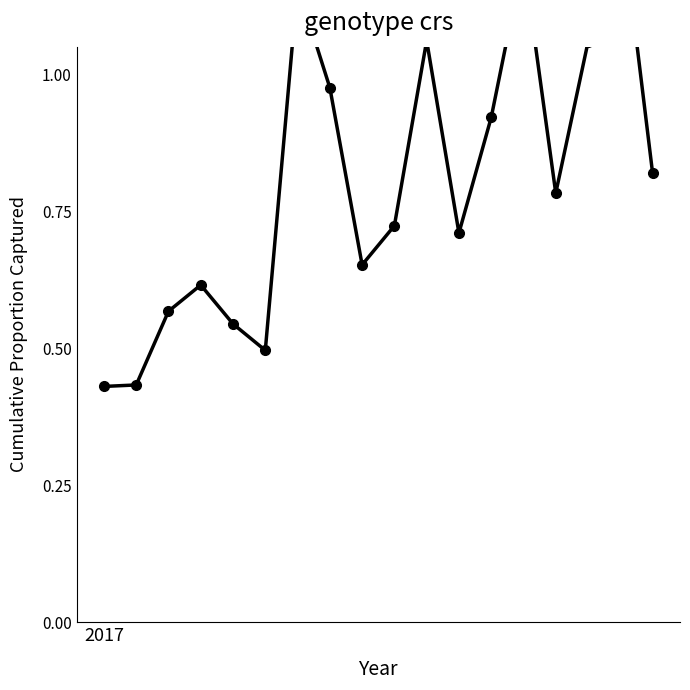

How many lines are shown in the chart?

1